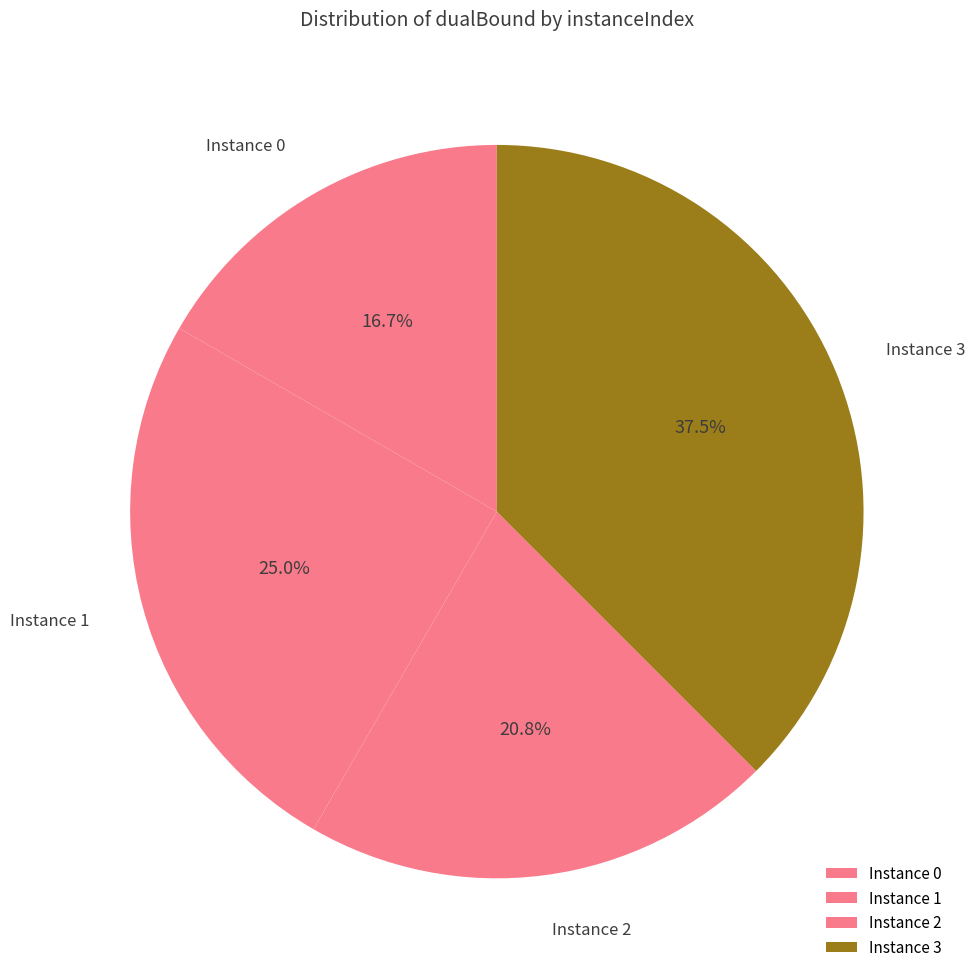

Which category has the biggest portion of the pie?

3